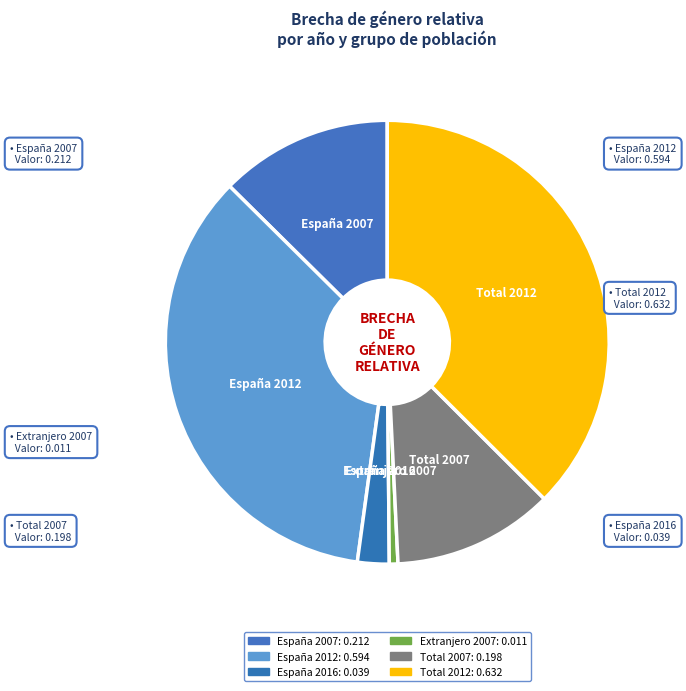

The España 2007 slice represents 13% of the pie. True or false?

True